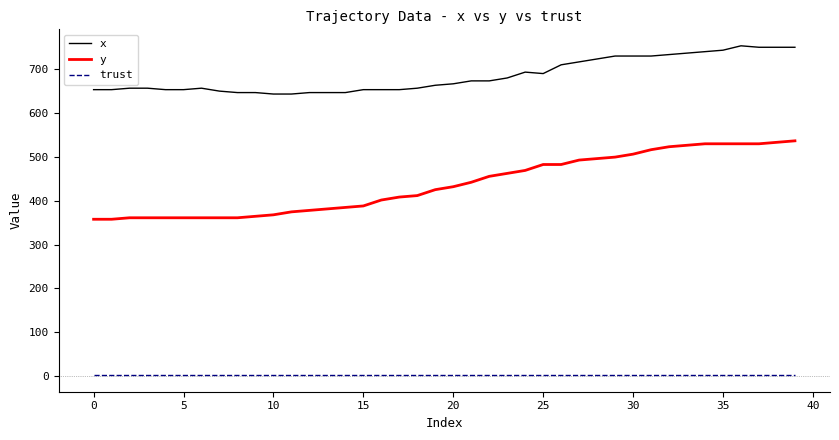

Does the chart have visible grid lines?

No